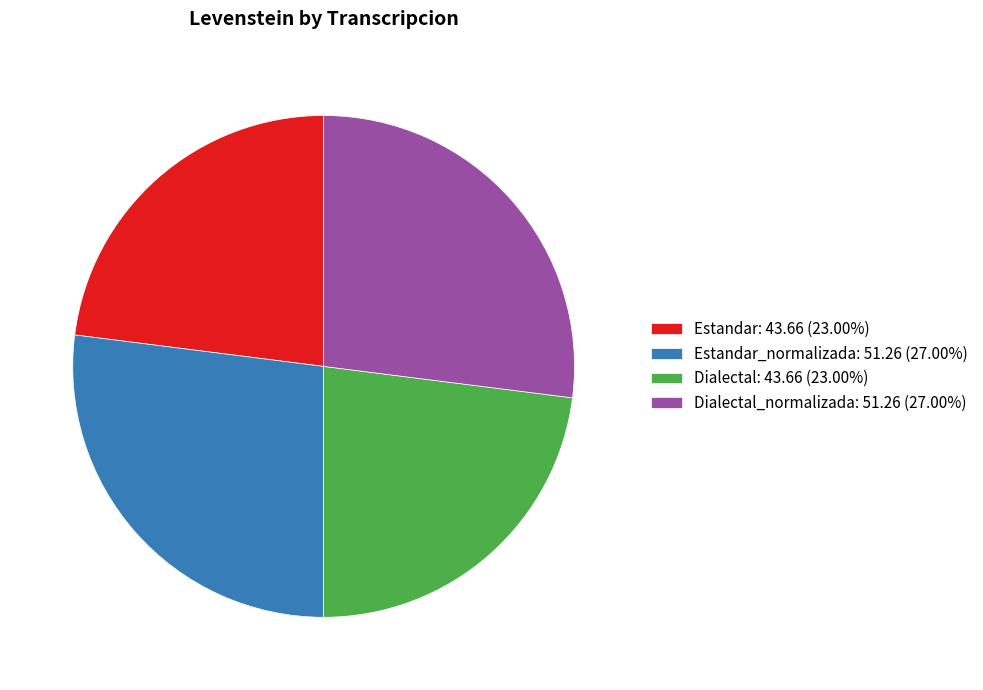

Is the sum of Estandar: 43.66 (23.00%) and Dialectal: 43.66 (23.00%) greater than half?

No